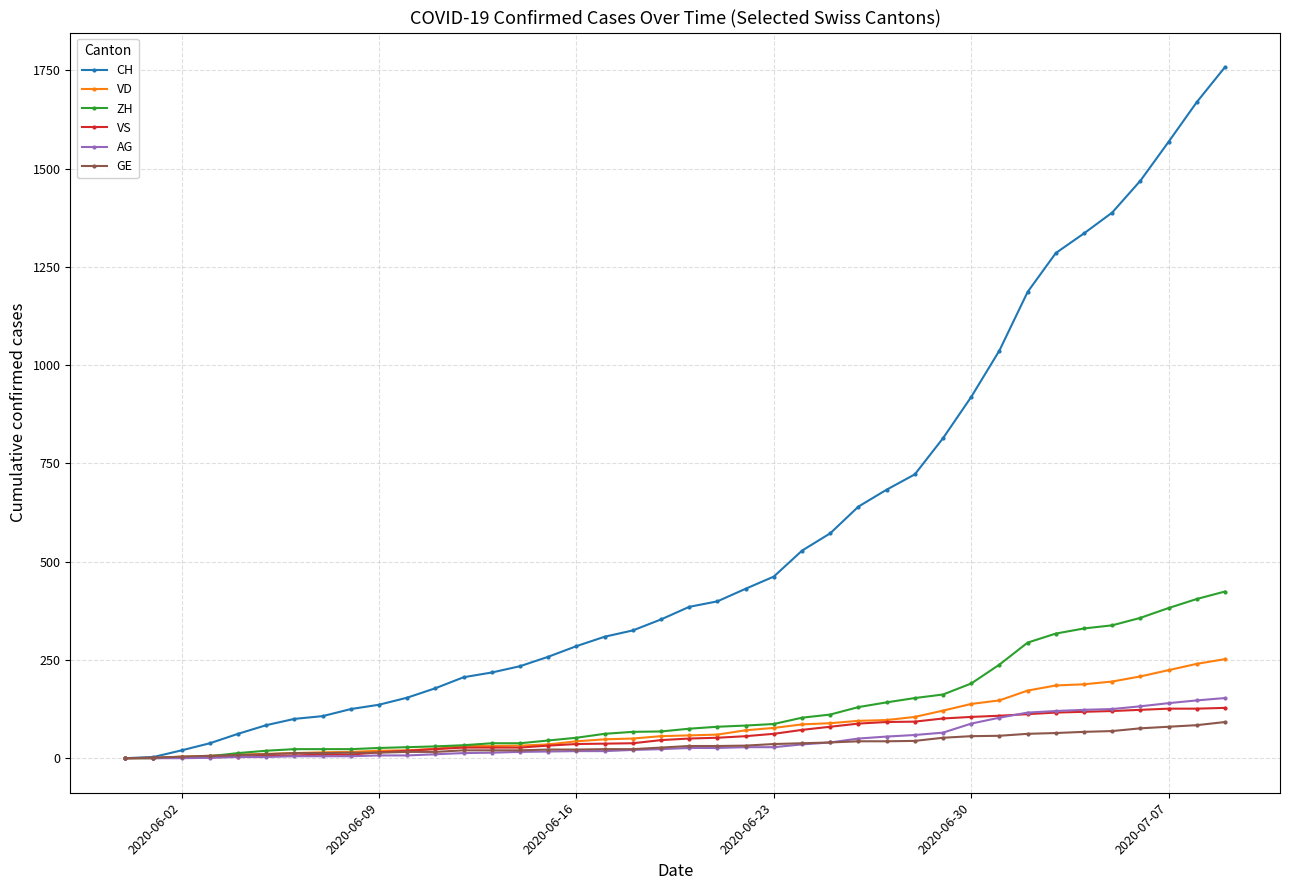

List the series in order of their peak value, lowest first.

GE, VS, AG, VD, ZH, CH